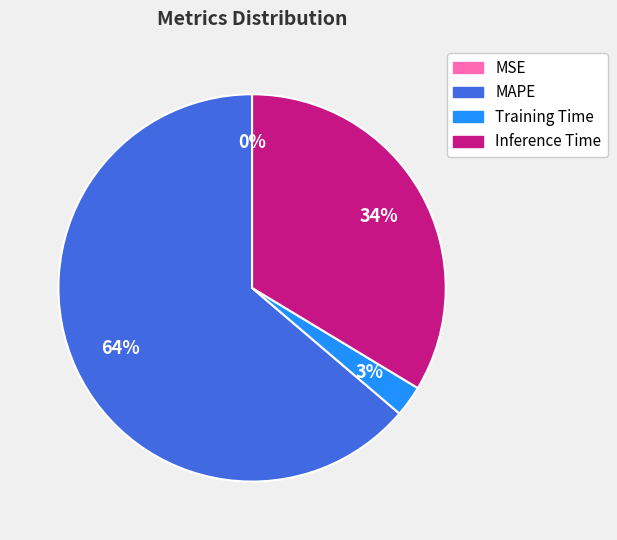

Does any single category account for the majority?

Yes